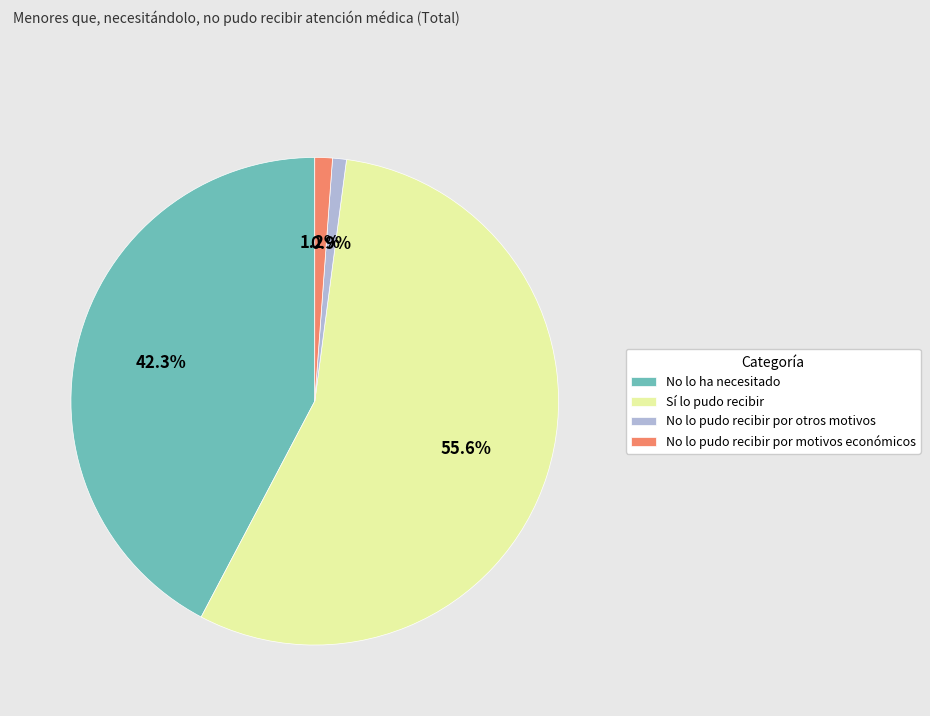

Does any single category account for the majority?

Yes